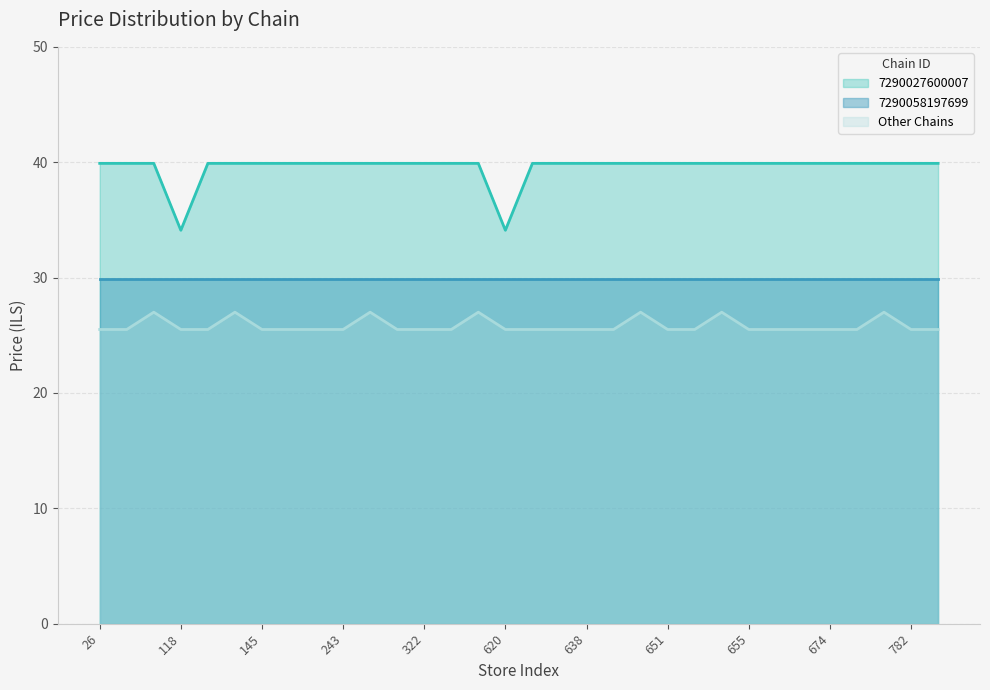

How many values in the 7290027600007 series are below 39?

2